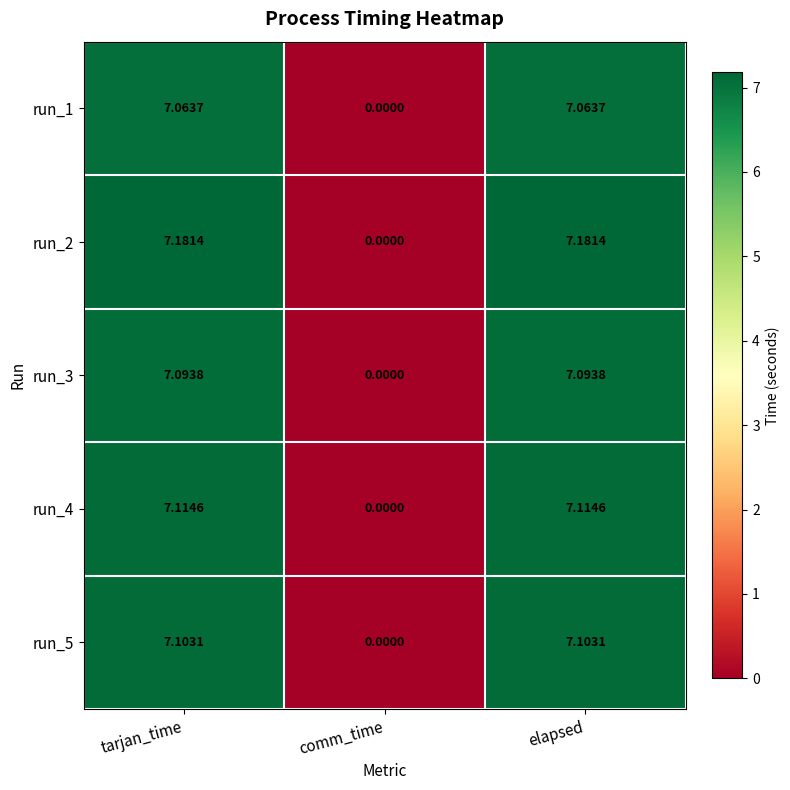

Which series has the largest range (max minus min)?

run_2